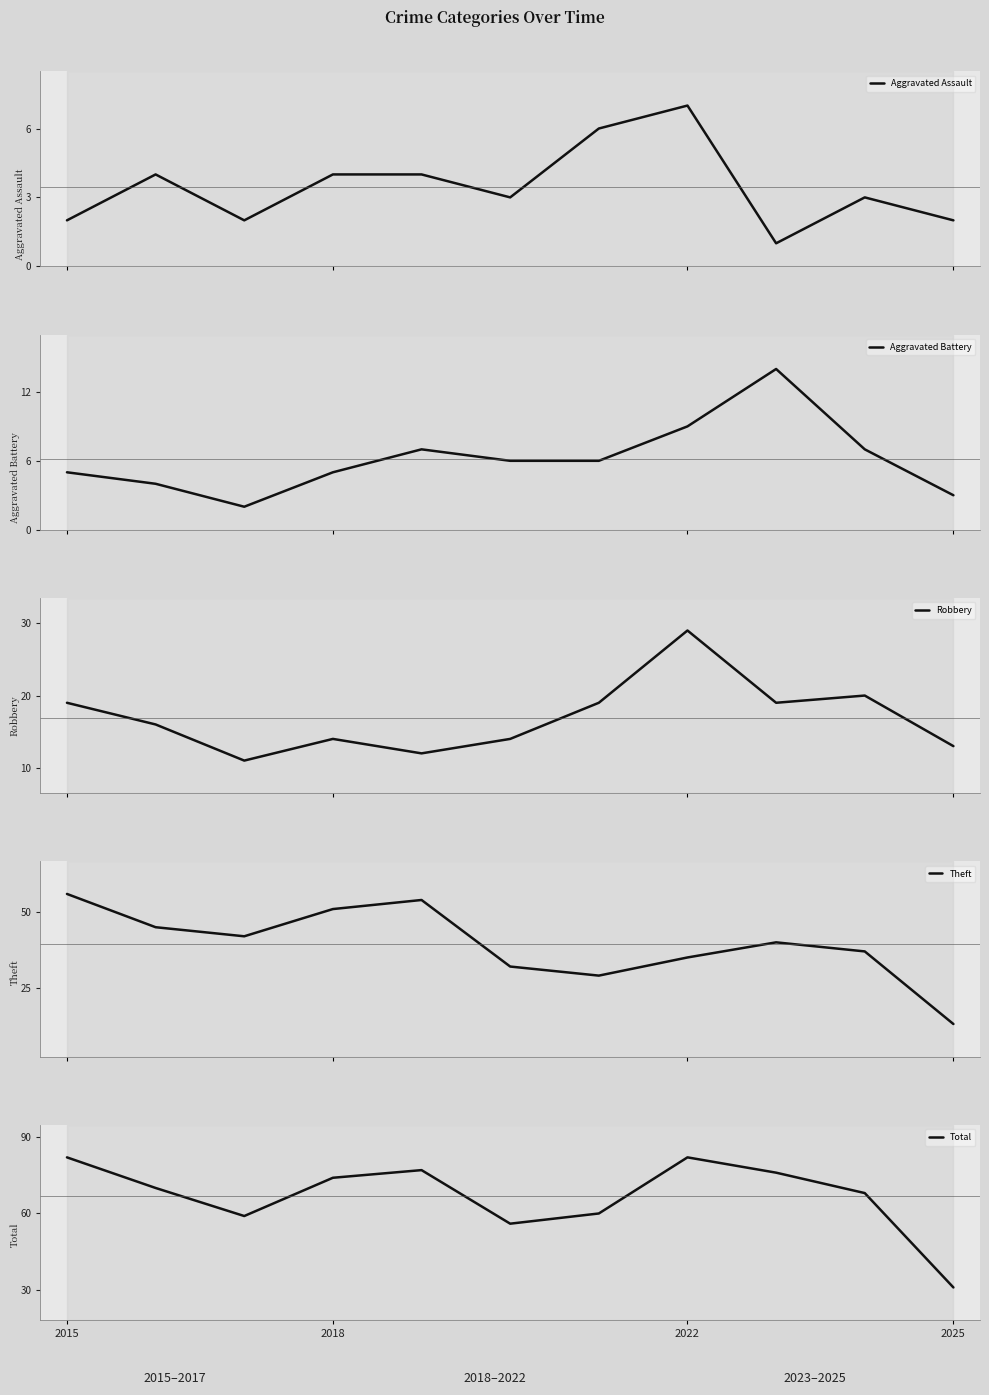

What are all the series names shown in the legend?

Aggravated Assault, Aggravated Battery, Robbery, Theft, Total